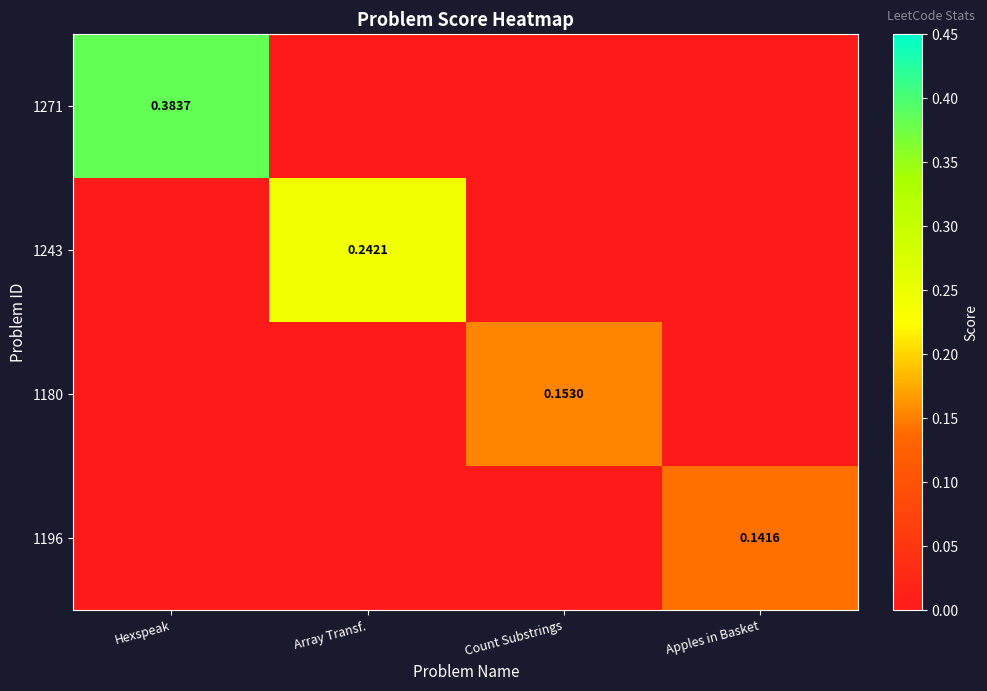

The 1196 series shows -0.0 at Array Transf.. True or false?

False